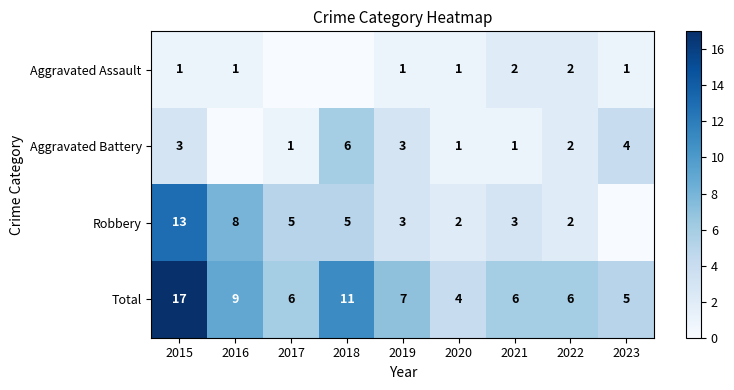

Is it true that Total equals 8 at 2022?

False